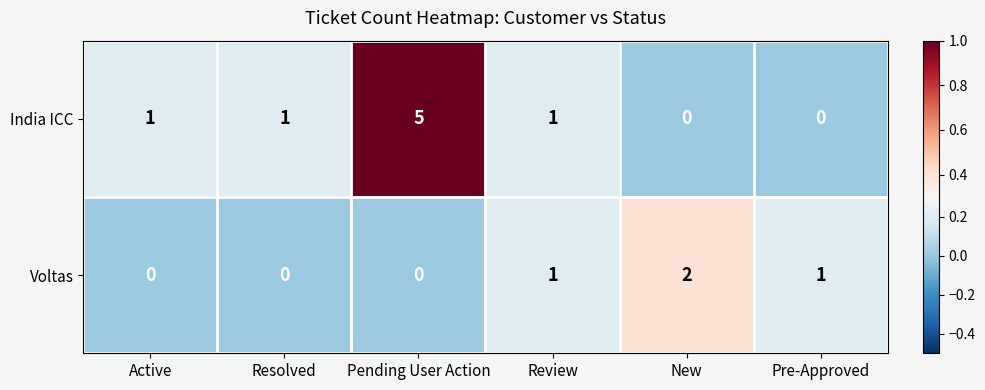

Which series changed the most between Resolved and Pending User Action?

India ICC